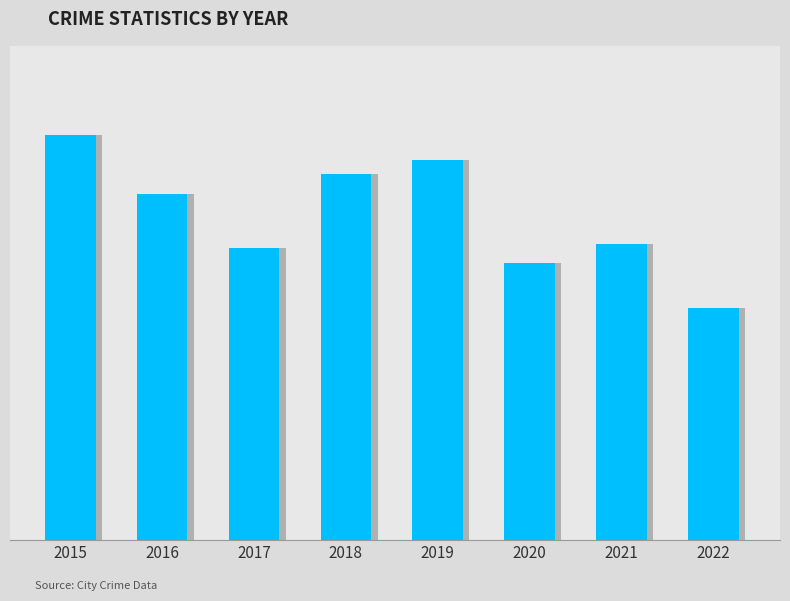

What is the value of the 8th bar from the left?

47